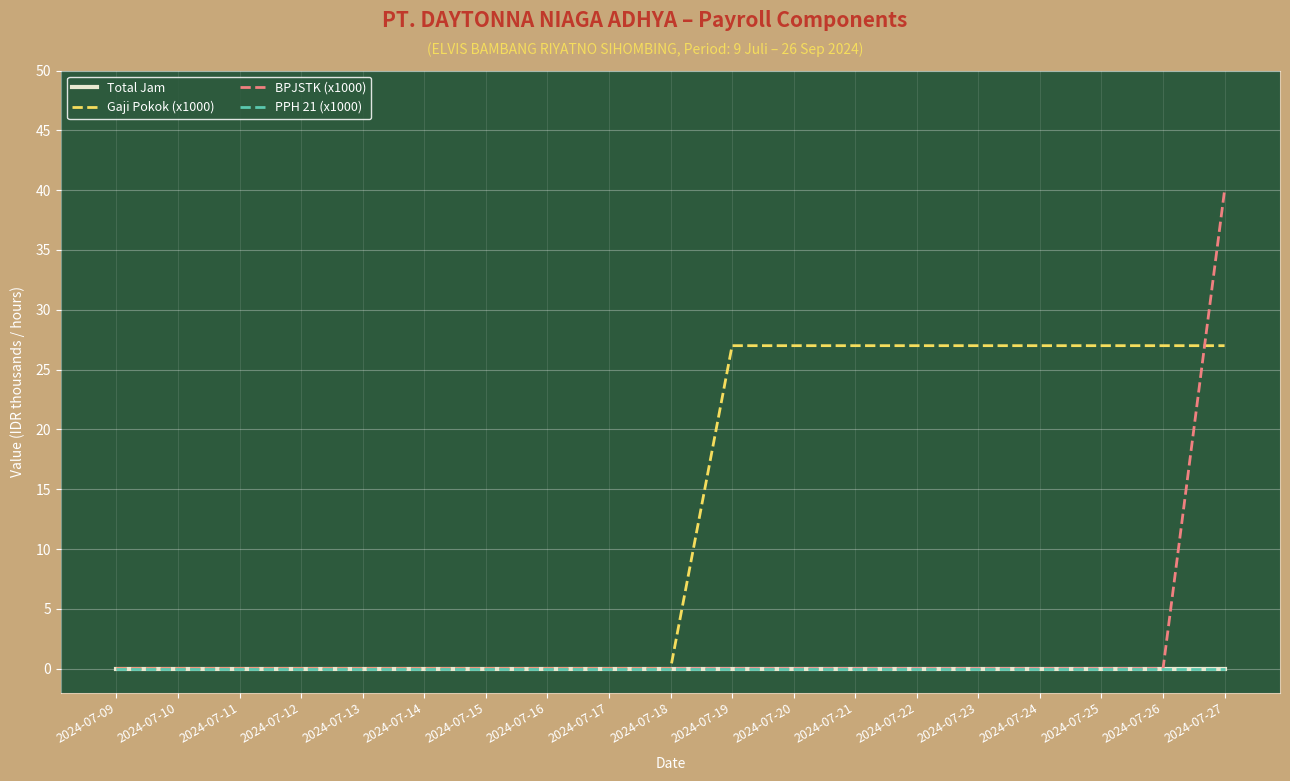

List the series in order of their peak value, highest first.

BPJSTK (x1000), Gaji Pokok (x1000), Total Jam, PPH 21 (x1000)